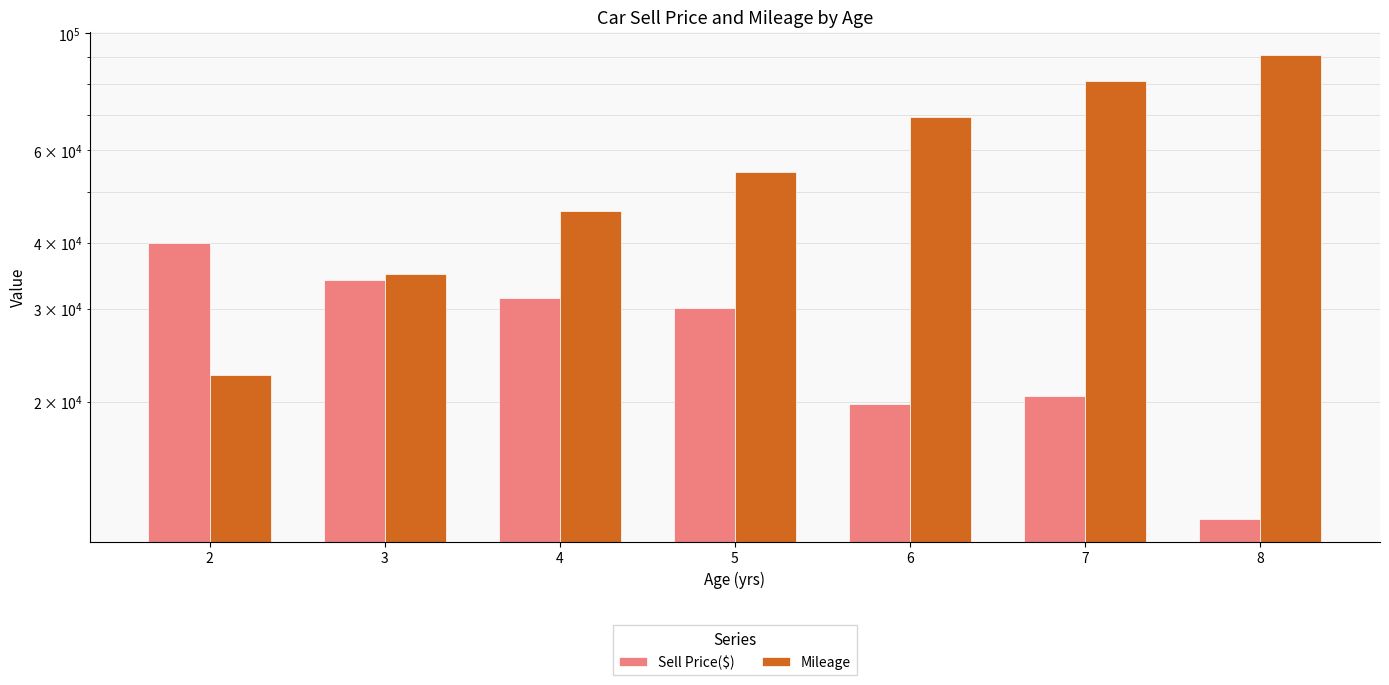

At which category is the sum across all series the highest?

8